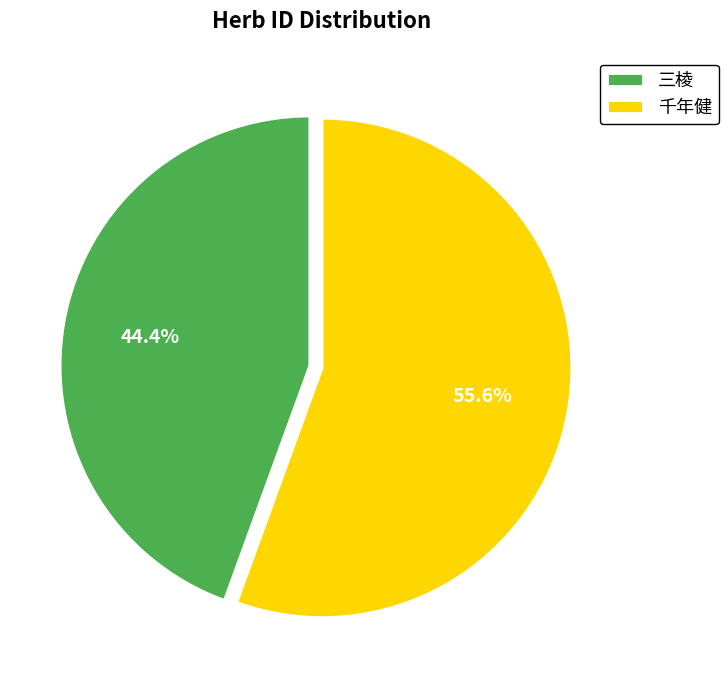

Which has a higher value, 千年健 or 三棱?

千年健